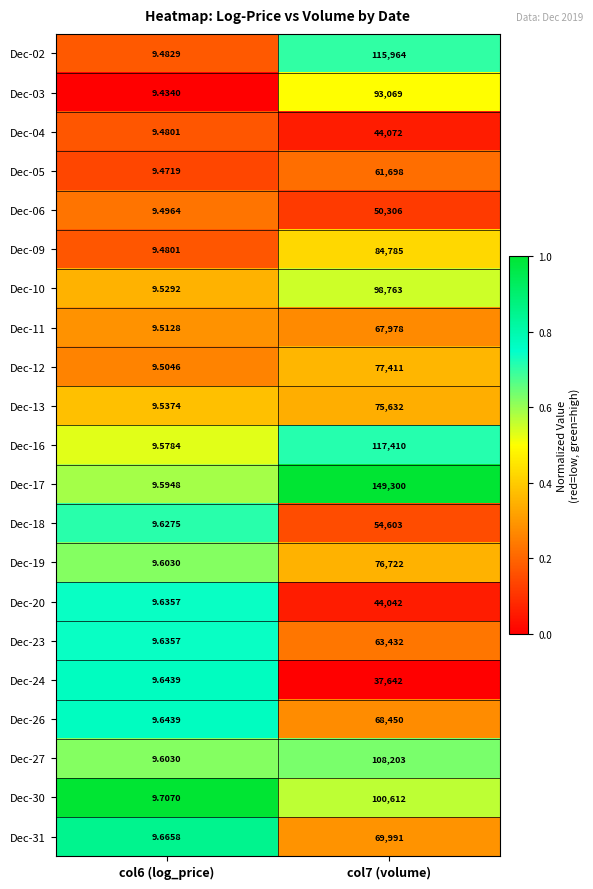

Is the value of Dec-12 at col7 (volume) greater than the value of Dec-10 at col7 (volume)?

No